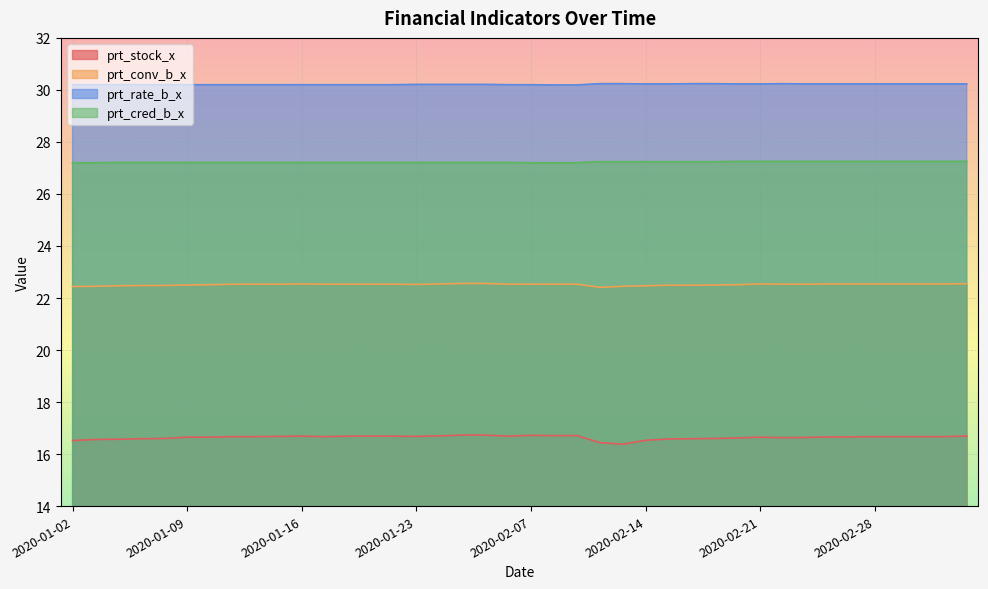

List the series in order of their overall mean, lowest first.

prt_stock_x, prt_conv_b_x, prt_cred_b_x, prt_rate_b_x